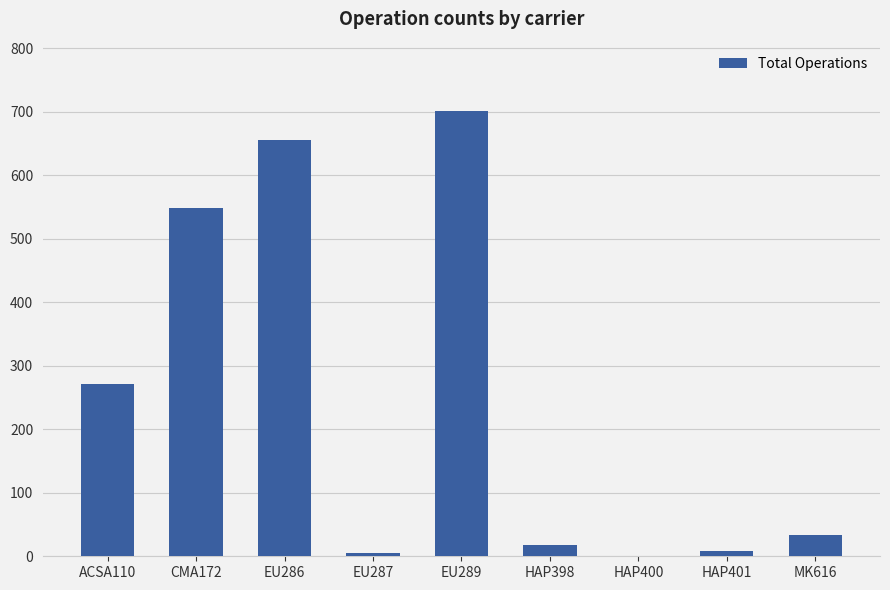

At which category does the chart reach its peak across all series?

EU289